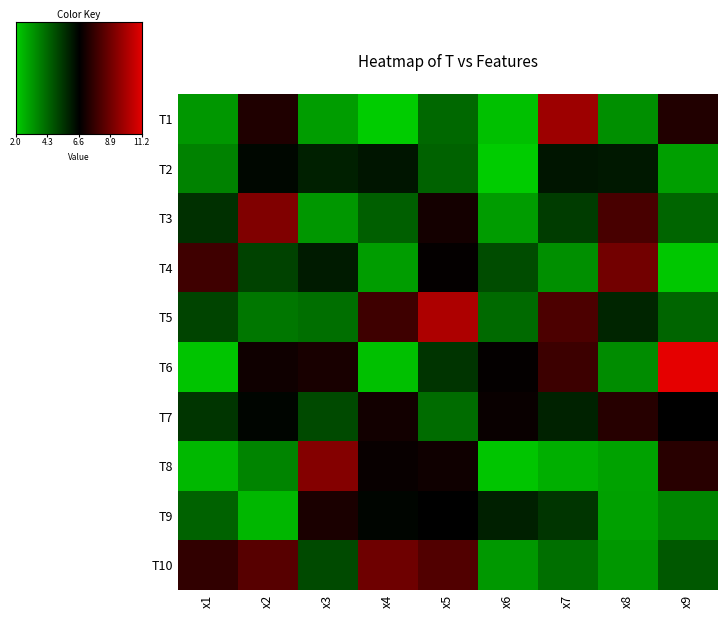

What is the maximum value for T8?

9.3